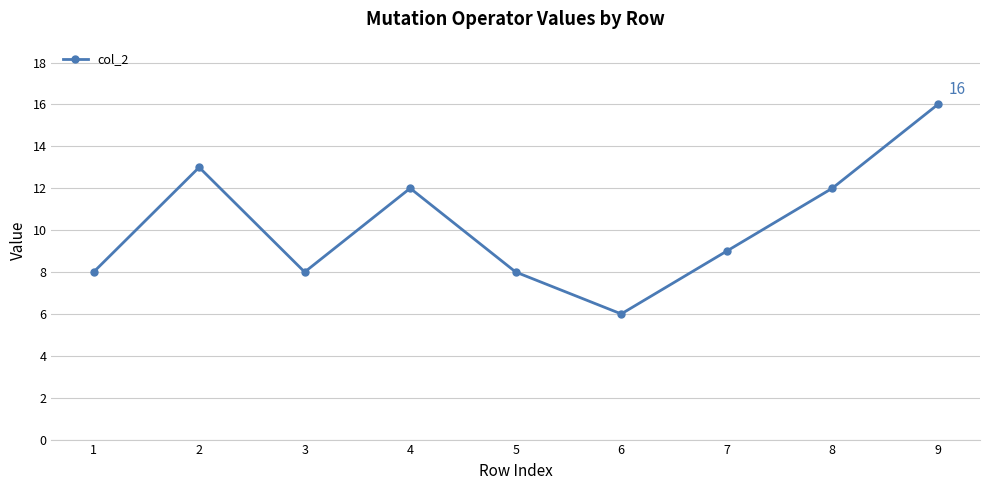

Which category has the highest value across all series?

9